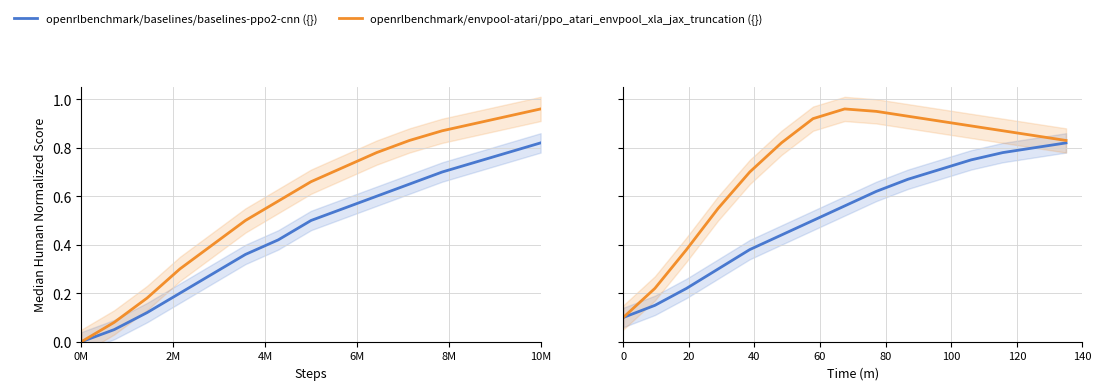

What is the highest value of the openrlbenchmark/baselines/baselines-ppo2-cnn ({}) series?

0.8